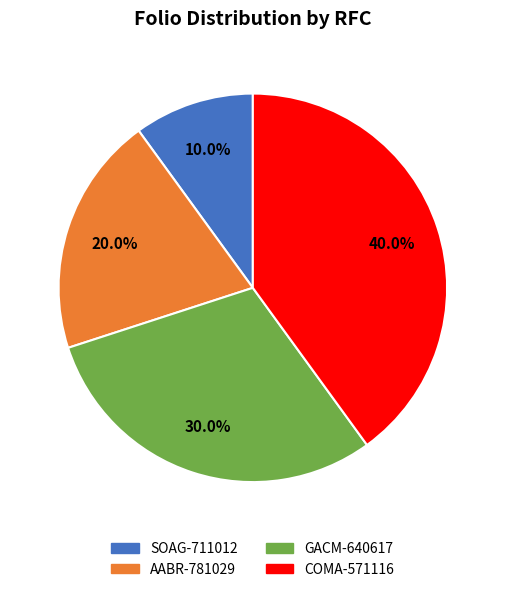

To the nearest percent, what portion does COMA-571116 represent?

40%